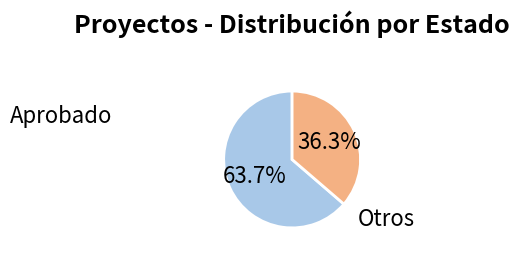

To the nearest percent, what portion does Aprobado represent?

64%